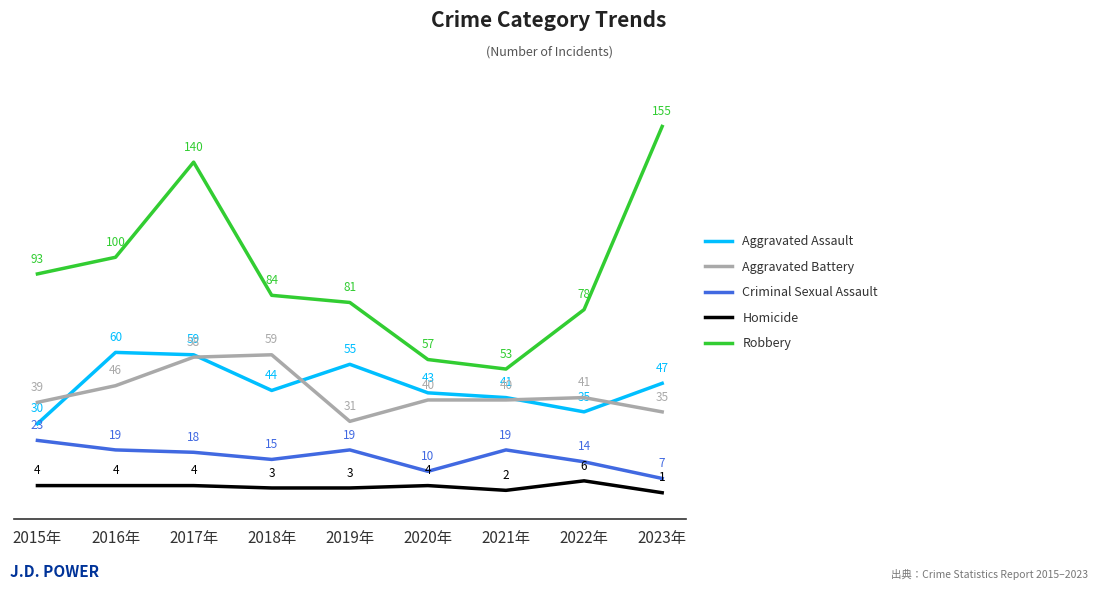

How many lines are shown in the chart?

5